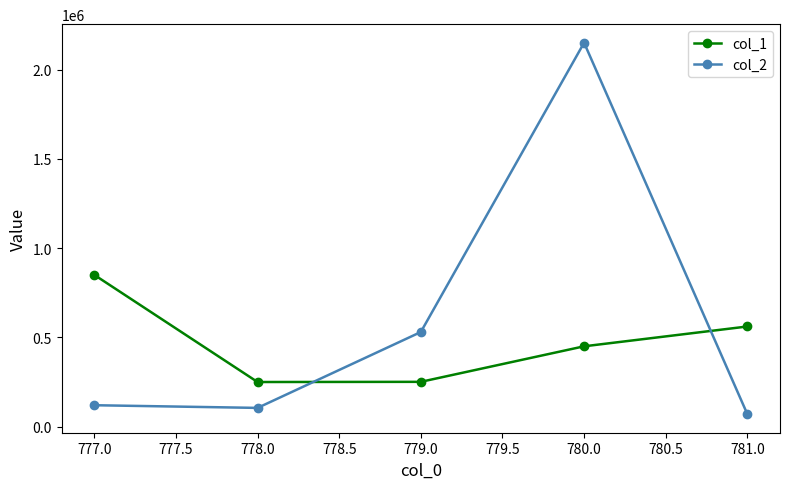

Which series ends up on top after the final intersection of col_2 and col_1?

col_1